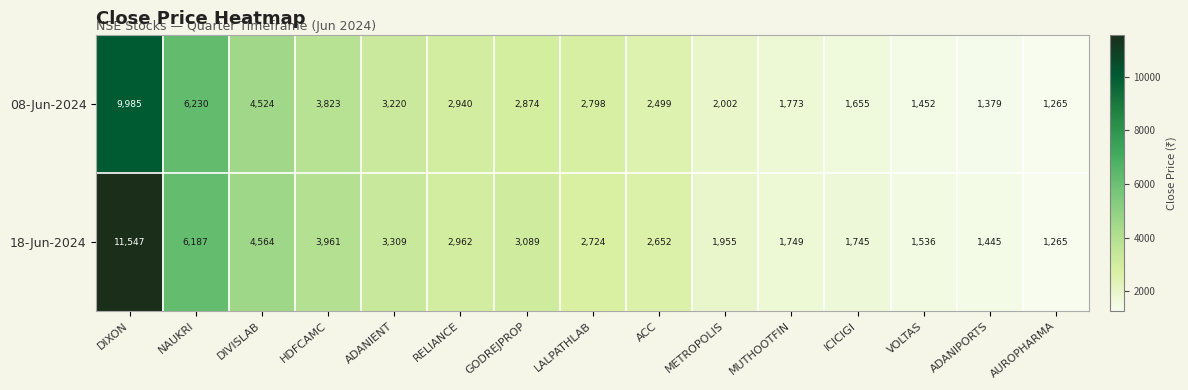

Reading right to left, list all the values displayed in this chart.

08-Jun-2024: AUROPHARMA=1265	ADANIPORTS=1379	VOLTAS=1452	ICICIGI=1655	MUTHOOTFIN=1773	METROPOLIS=2002	ACC=2499	LALPATHLAB=2798	GODREJPROP=2874	RELIANCE=2940	ADANIENT=3220	HDFCAMC=3823	DIVISLAB=4524	NAUKRI=6230	DIXON=9985
18-Jun-2024: AUROPHARMA=1265	ADANIPORTS=1445	VOLTAS=1536	ICICIGI=1745	MUTHOOTFIN=1749	METROPOLIS=1955	ACC=2652	LALPATHLAB=2724	GODREJPROP=3089	RELIANCE=2962	ADANIENT=3309	HDFCAMC=3961	DIVISLAB=4564	NAUKRI=6187	DIXON=11547